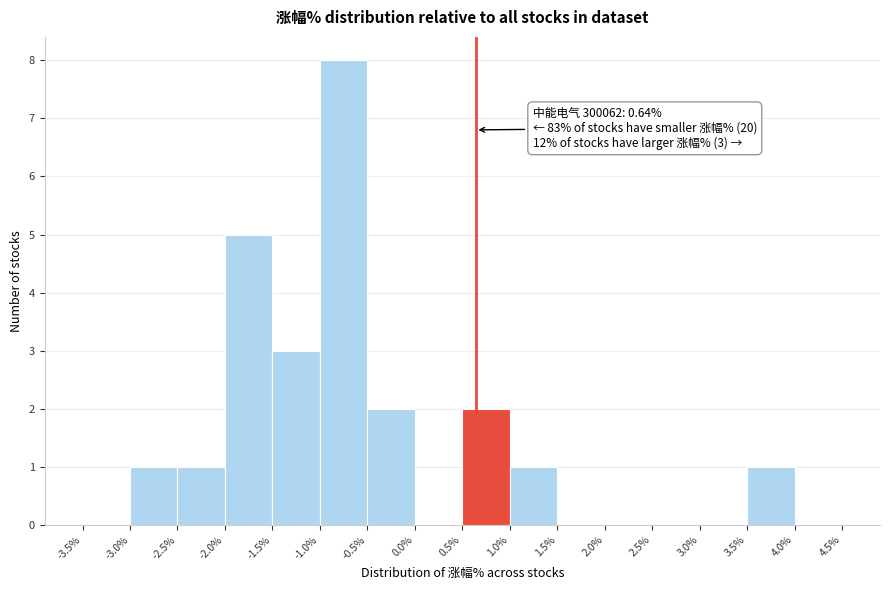

Which range on the x-axis has the tallest bar?

-1.0% to -0.5%